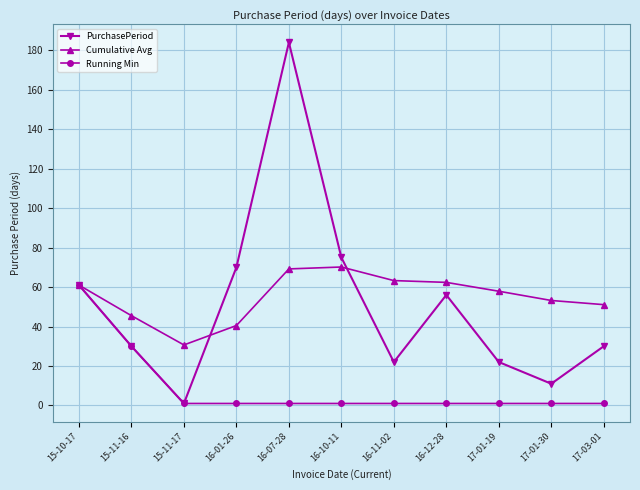

Reading right to left, transcribe all the data shown in this chart.

PurchasePeriod: 17-03-01=30.0	17-01-30=11.0	17-01-19=22.0	16-12-28=56.0	16-11-02=22.0	16-10-11=75.0	16-07-28=184.0	16-01-26=70.0	15-11-17=1.0	15-11-16=30.0	15-10-17=61.0
Cumulative Avg: 17-03-01=51.1	17-01-30=53.2	17-01-19=57.9	16-12-28=62.4	16-11-02=63.3	16-10-11=70.2	16-07-28=69.2	16-01-26=40.5	15-11-17=30.7	15-11-16=45.5	15-10-17=61.0
Running Min: 17-03-01=1.0	17-01-30=1.0	17-01-19=1.0	16-12-28=1.0	16-11-02=1.0	16-10-11=1.0	16-07-28=1.0	16-01-26=1.0	15-11-17=1.0	15-11-16=30.0	15-10-17=61.0